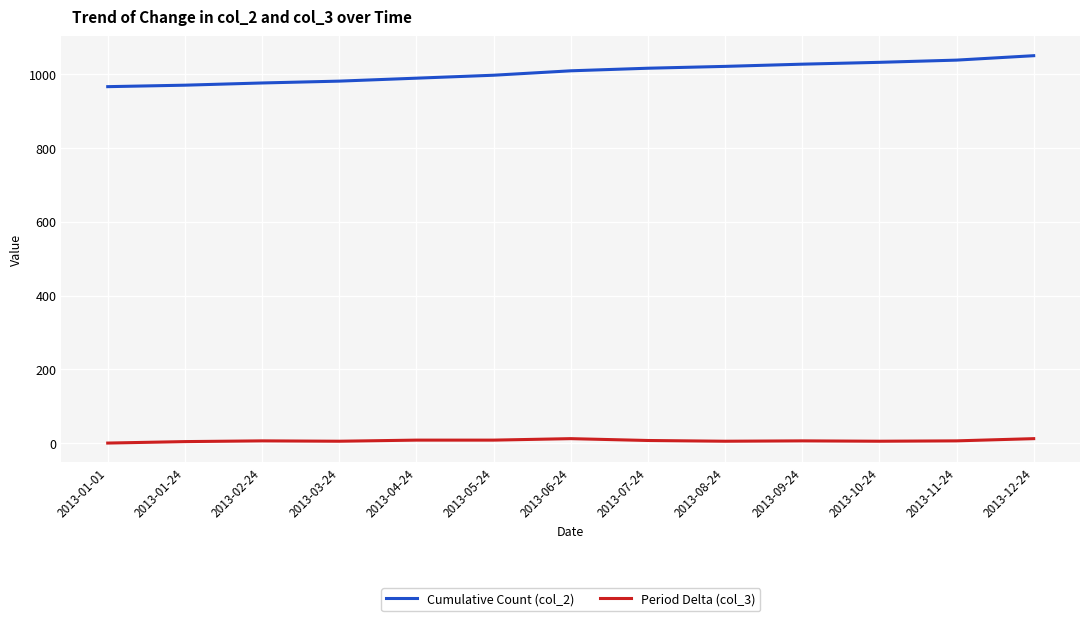

Rank the series by their average value, from lowest to highest.

Period Delta (col_3), Cumulative Count (col_2)